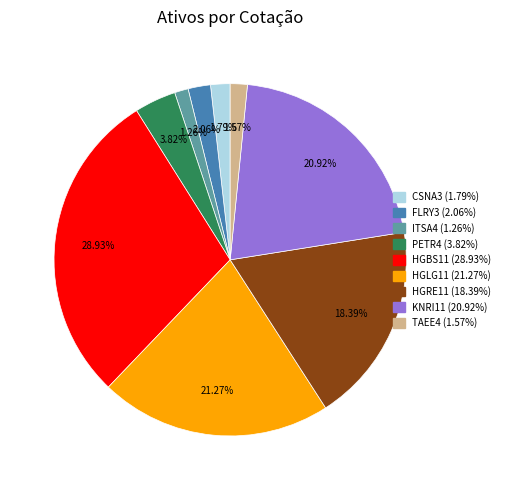

Does CSNA3 represent more than half of the total?

No